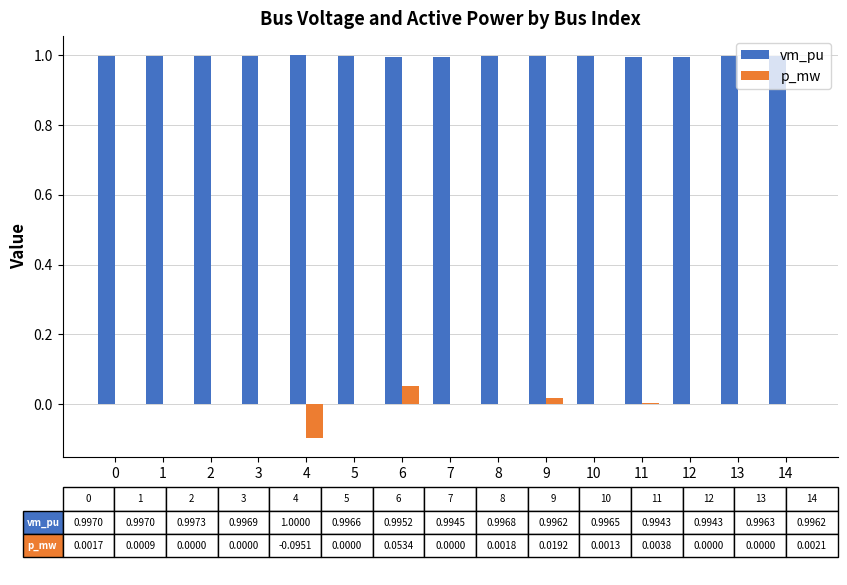

Is it true that vm_pu equals 1.7 at 8?

False